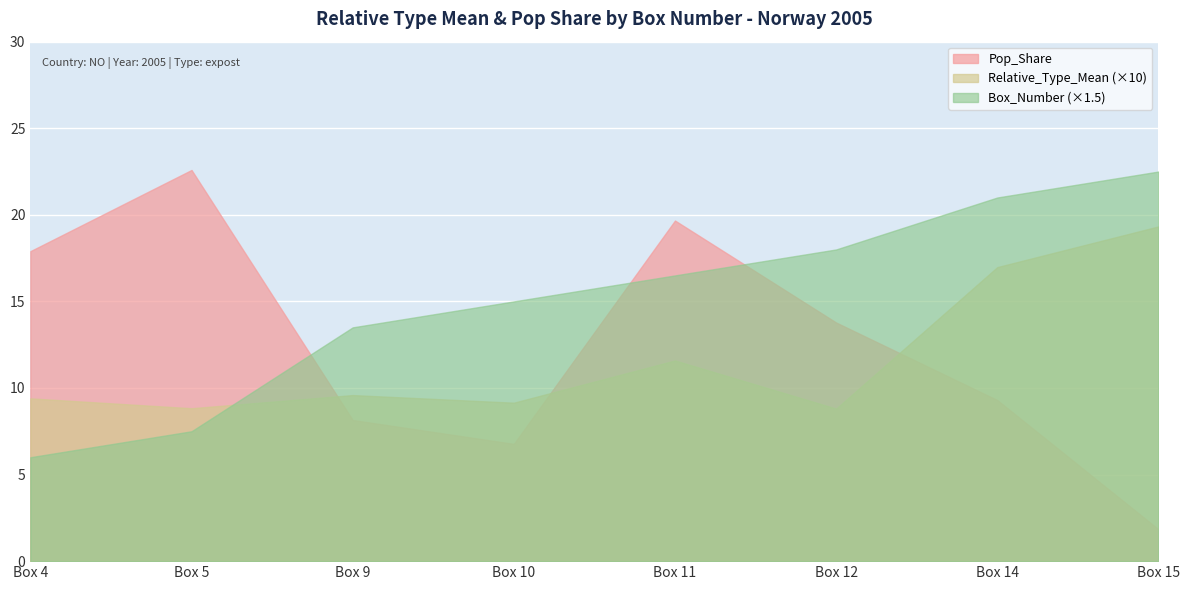

List the series in order of their peak value, lowest first.

Relative_Type_Mean, Box_Number, Pop_Share